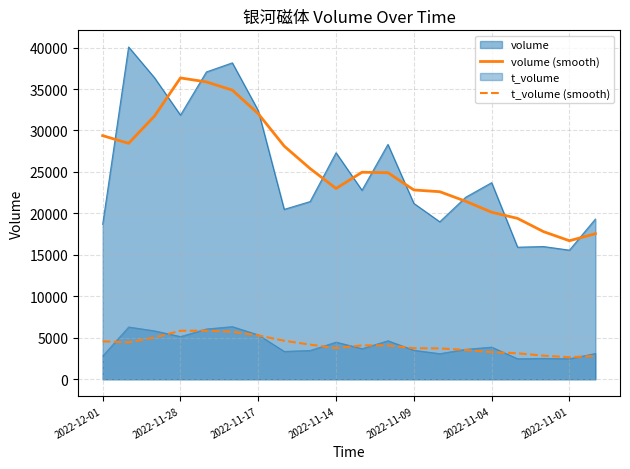

The value of t_volume (smooth) at 2022-11-04 is 2041. True or false?

False